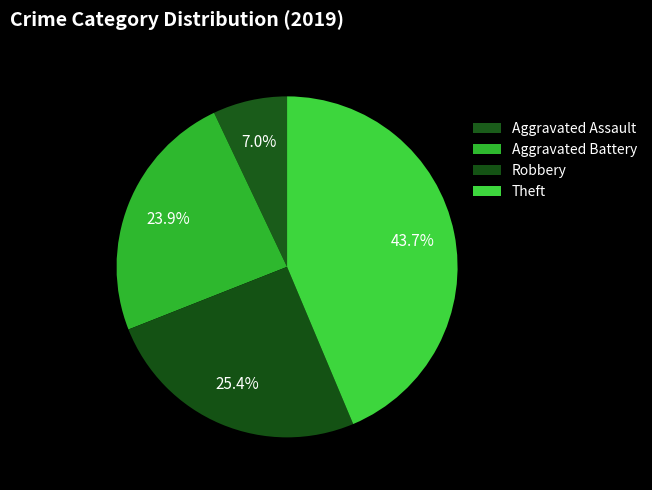

What percentage is the Aggravated Battery slice, to the nearest percent?

24%